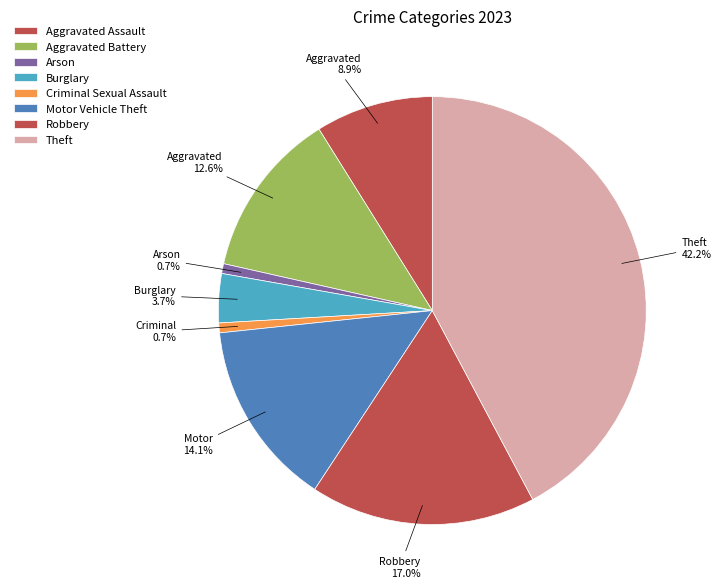

What is the total percentage of Burglary and Theft?

45.9%